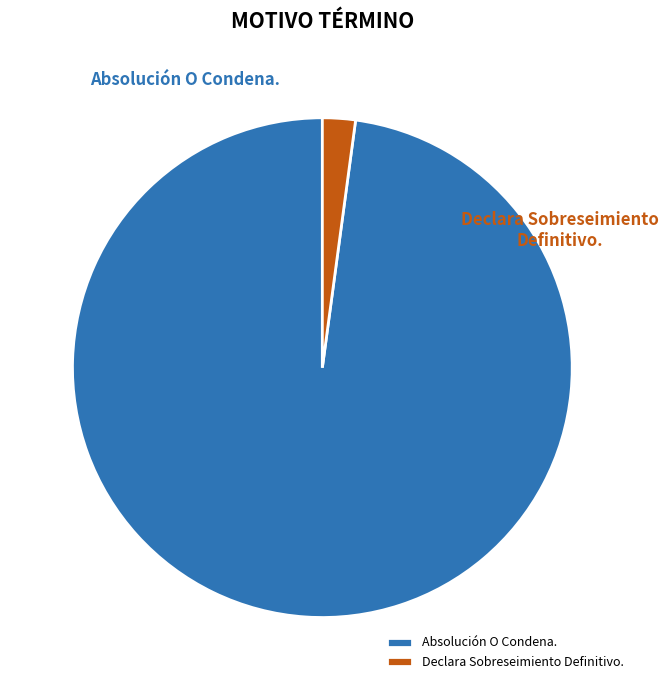

To the nearest percent, what is the combined percentage of Absolución O Condena. and Declara Sobreseimiento Definitivo.?

100%